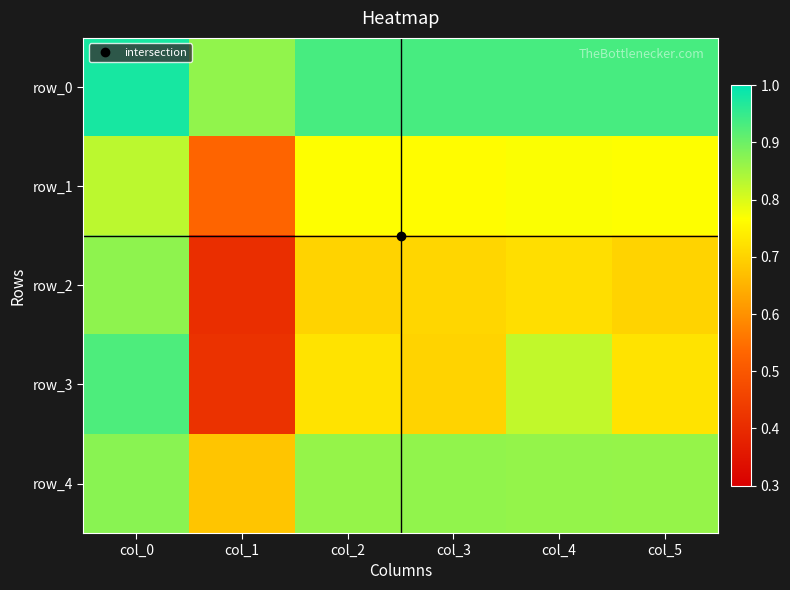

The row_1 series shows 0.8 at col_4. True or false?

True